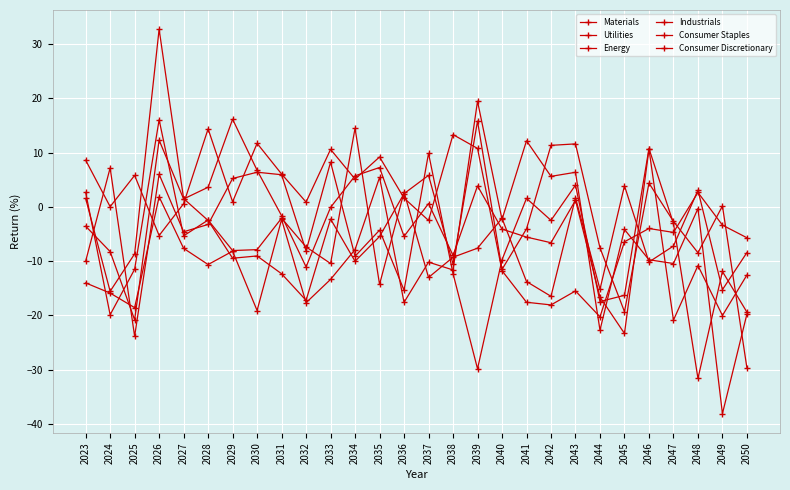

Is this an area chart (filled region under the line)?

No